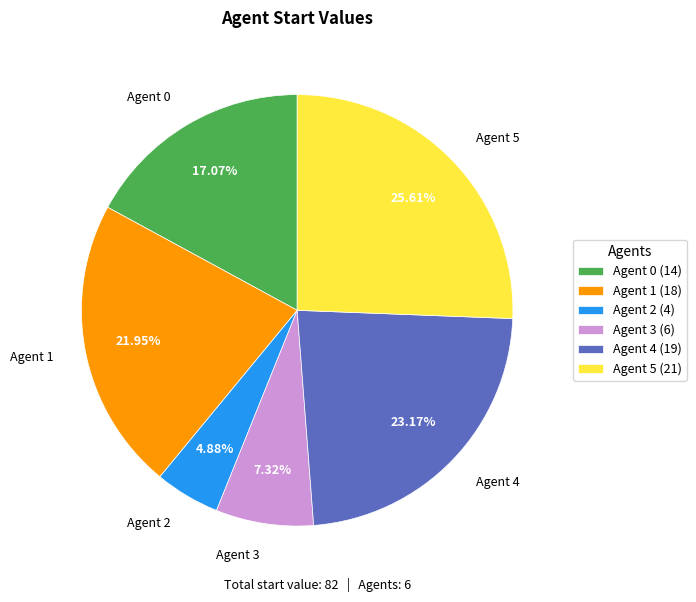

To the nearest percent, what is the average slice percentage?

17%